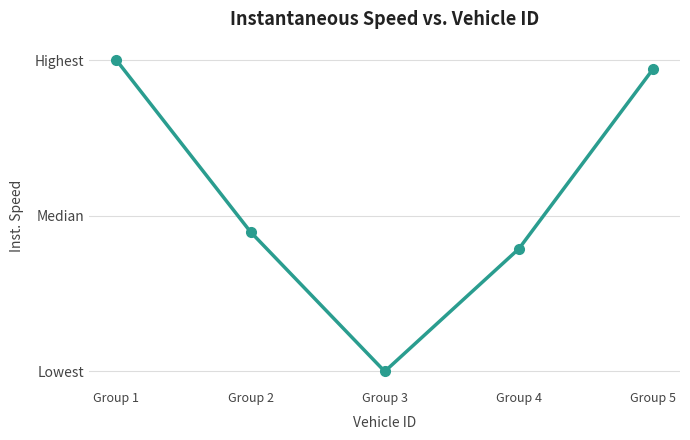

Is it true that the value at Group 5 is 11.2?

True